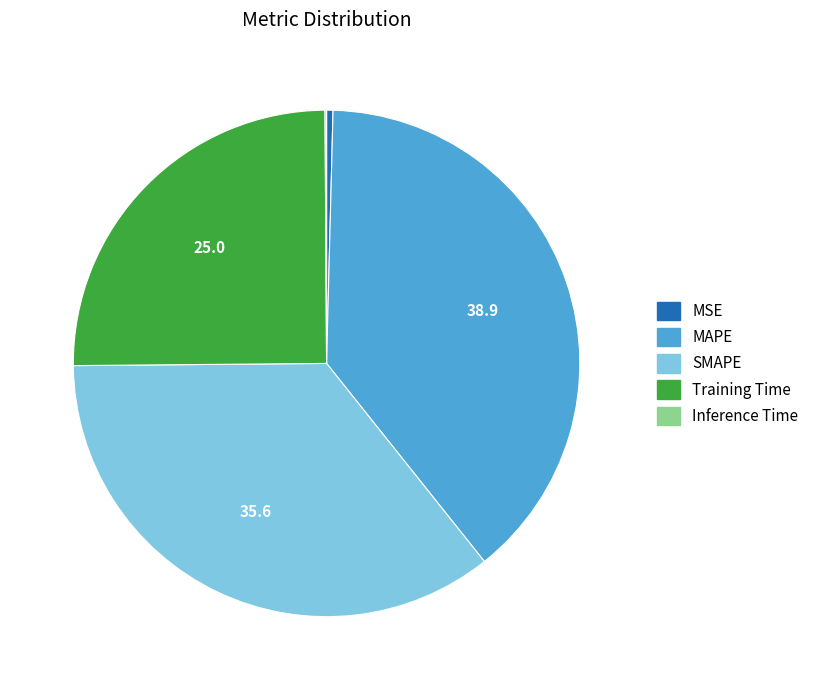

Does any single category account for the majority?

No